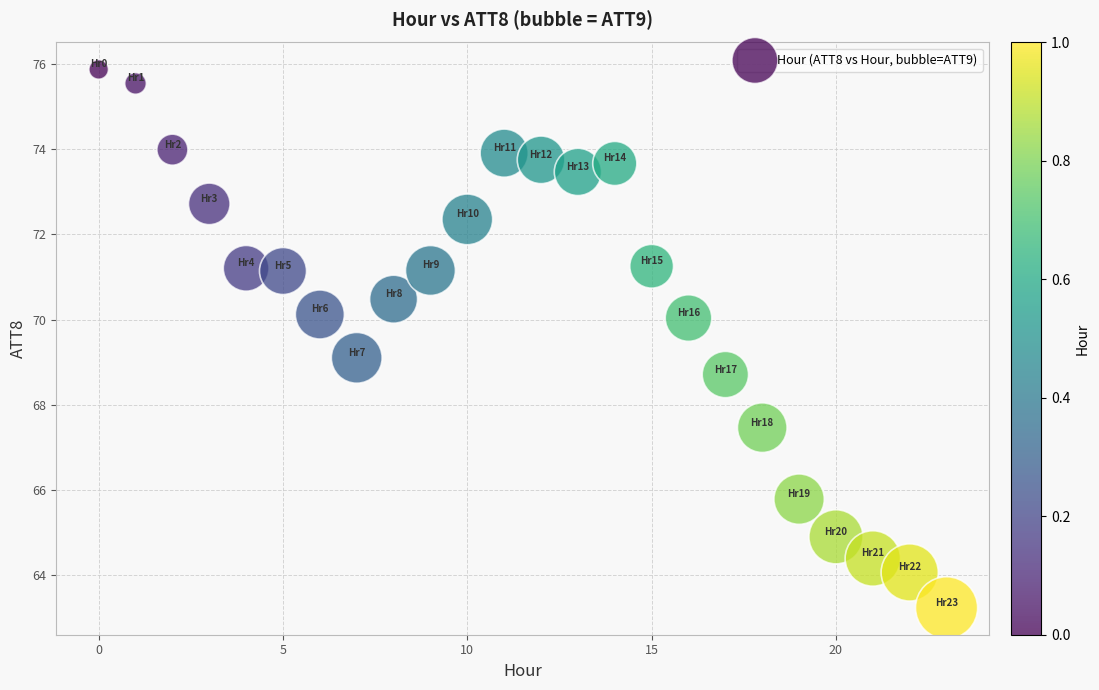

What is the range of Y values (max minus min)?

12.6